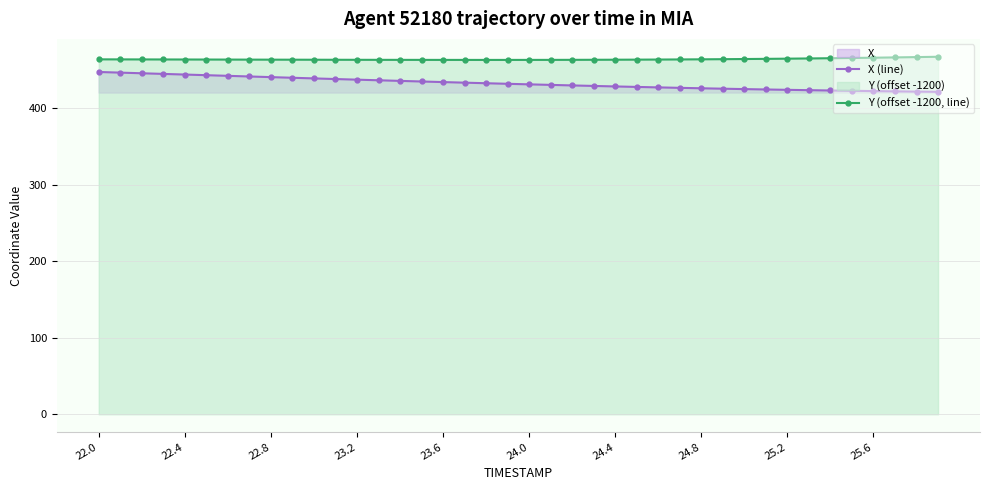

What is the approximate value of Y (offset -1200, line) at 29?

464.3